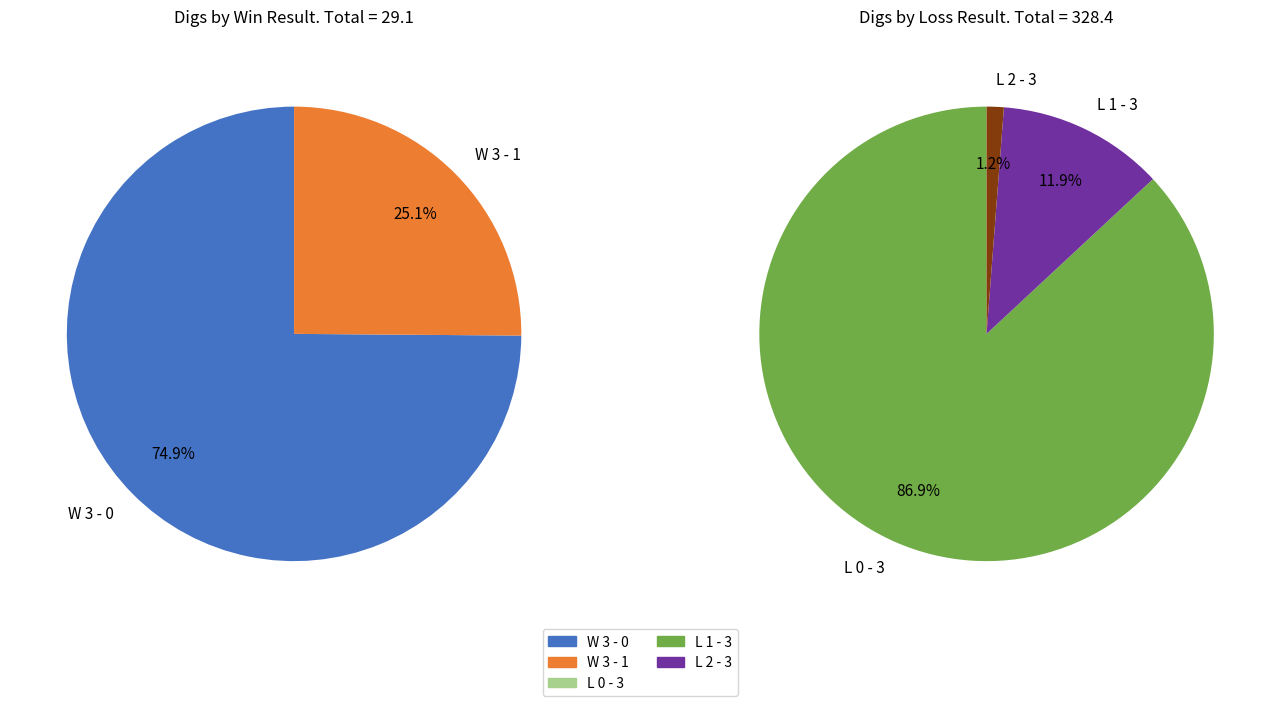

What is the largest slice in the pie chart?

L 0 - 3